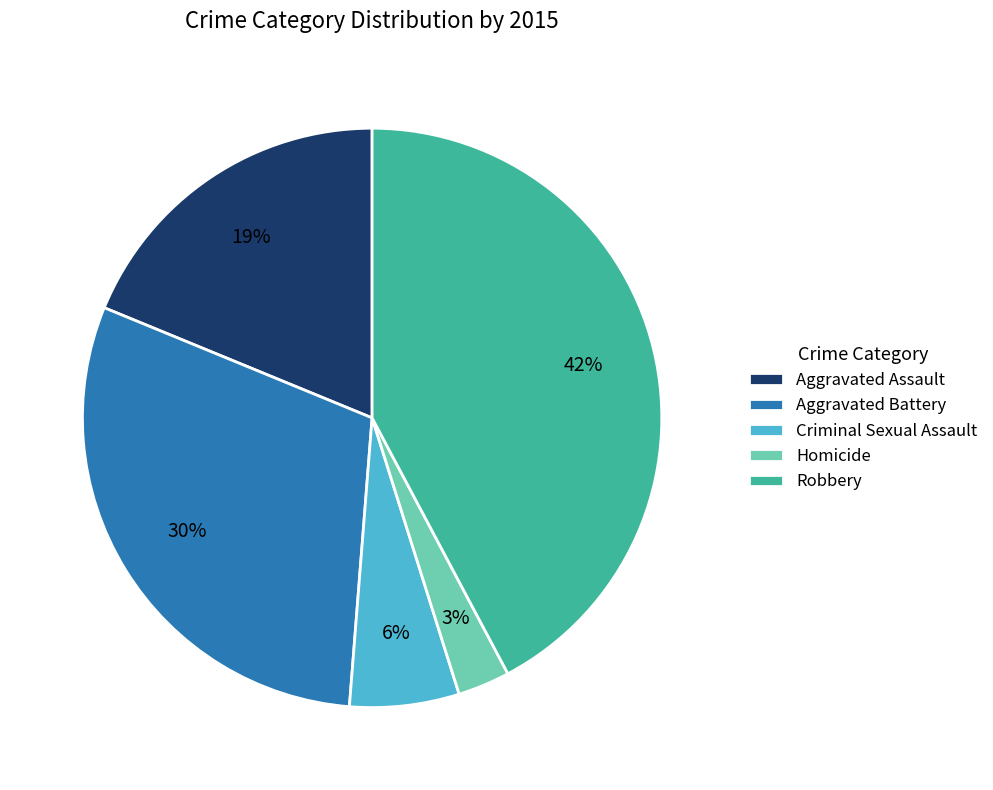

Rank the categories by value from highest to lowest.

Robbery, Aggravated Battery, Aggravated Assault, Criminal Sexual Assault, Homicide